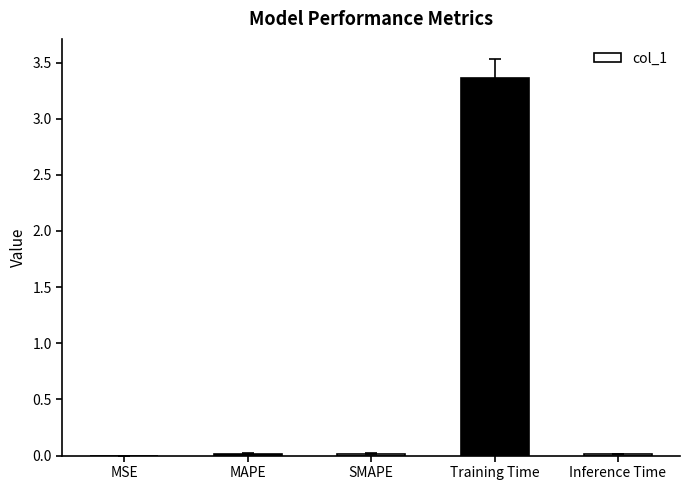

Does the chart contain stacked bars?

No